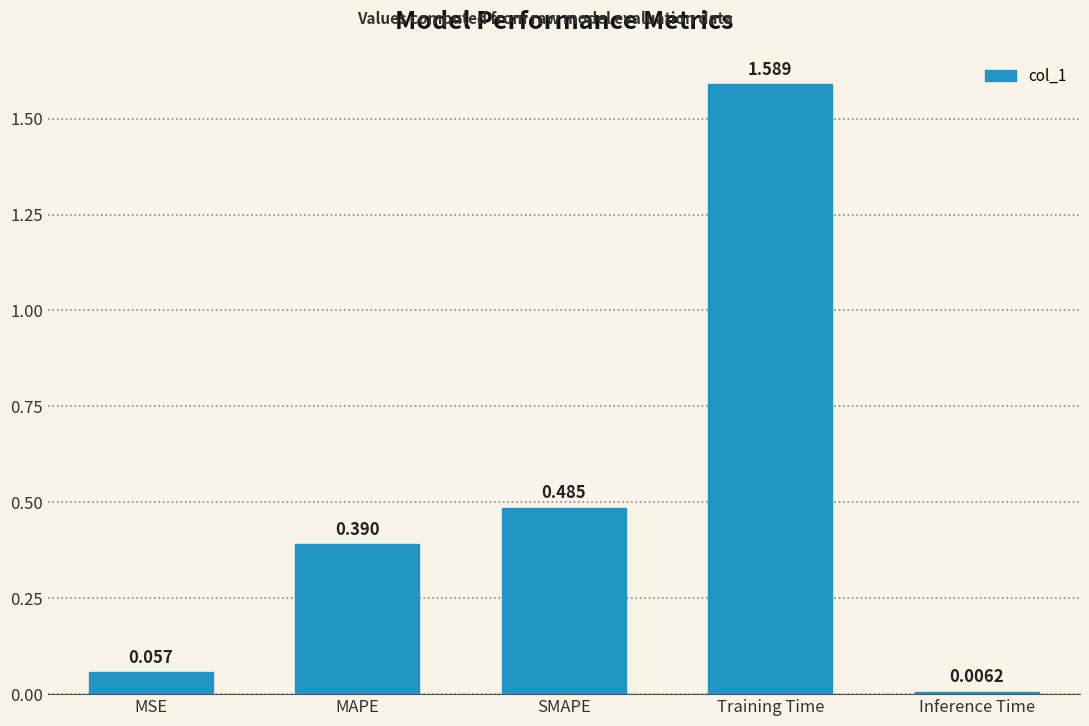

Which has a higher value, Inference Time or Training Time?

Training Time